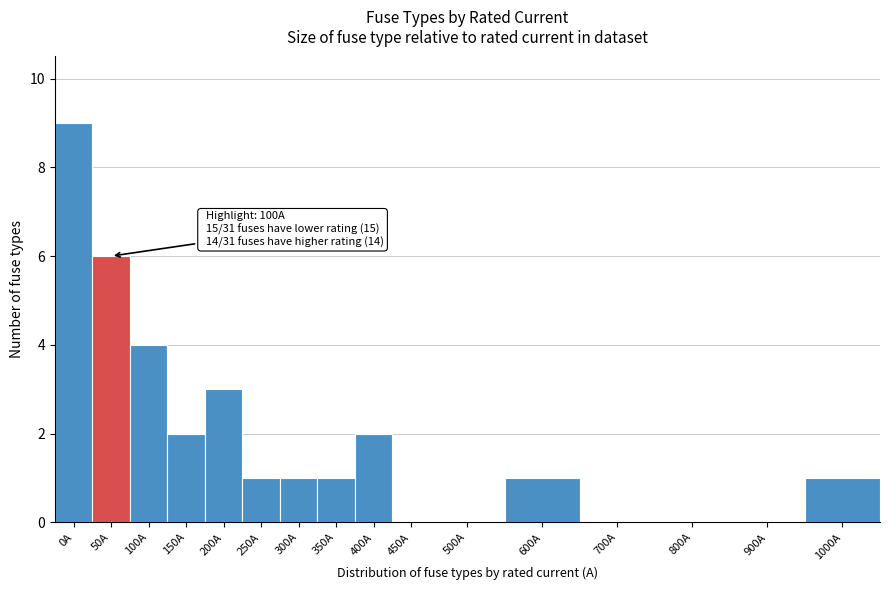

What is the greatest value displayed?

9